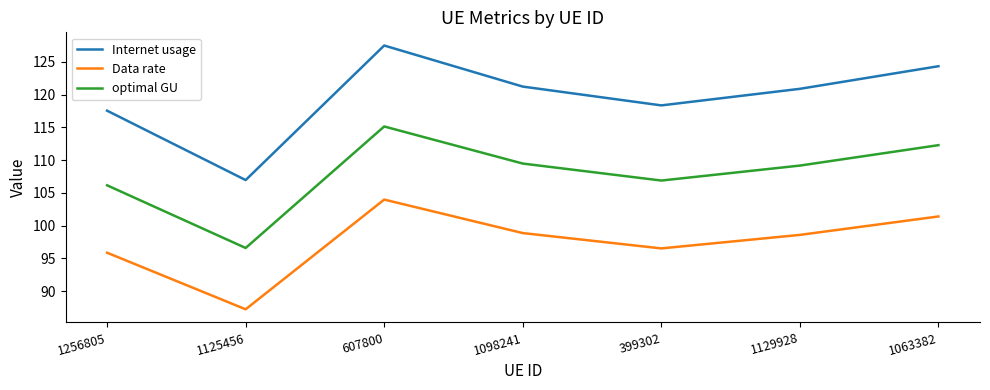

True or false: Data rate and optimal GU intersect in this chart.

False